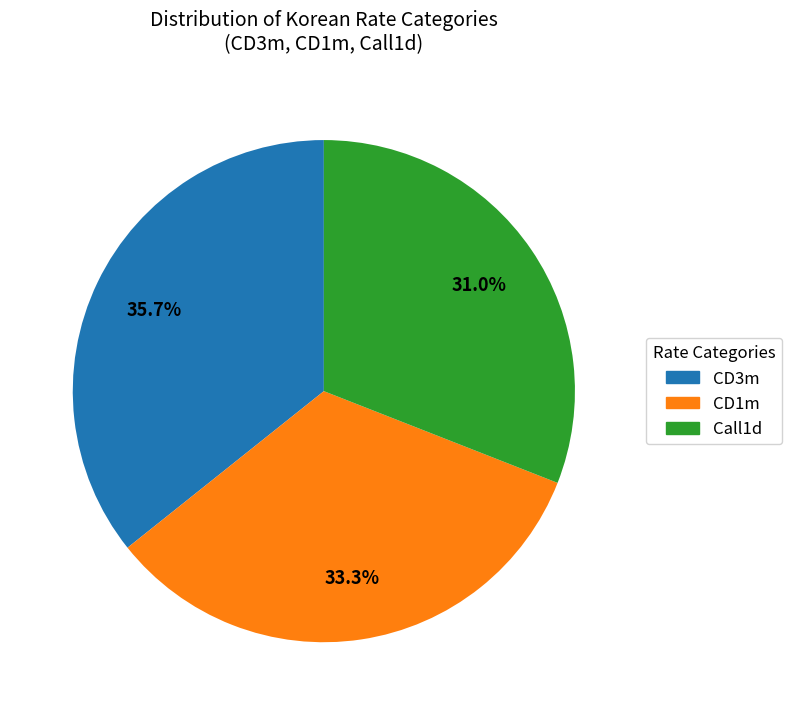

Which slice is the smallest?

Call1d